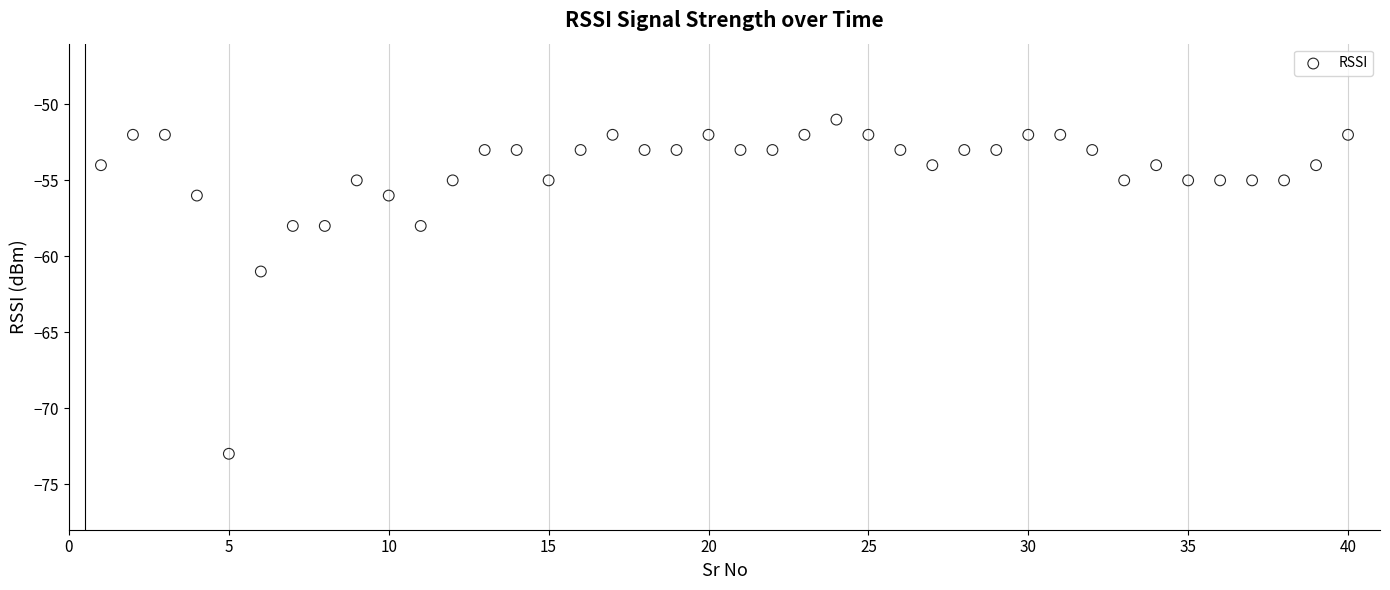

What Y value in the scatter plot is closest to -62?

-61